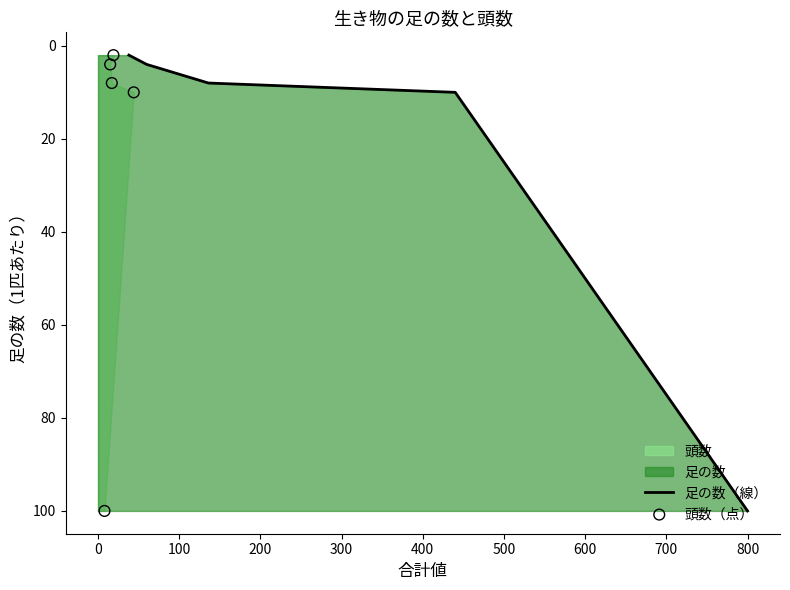

Which series reaches the maximum Y coordinate?

足の数（線）